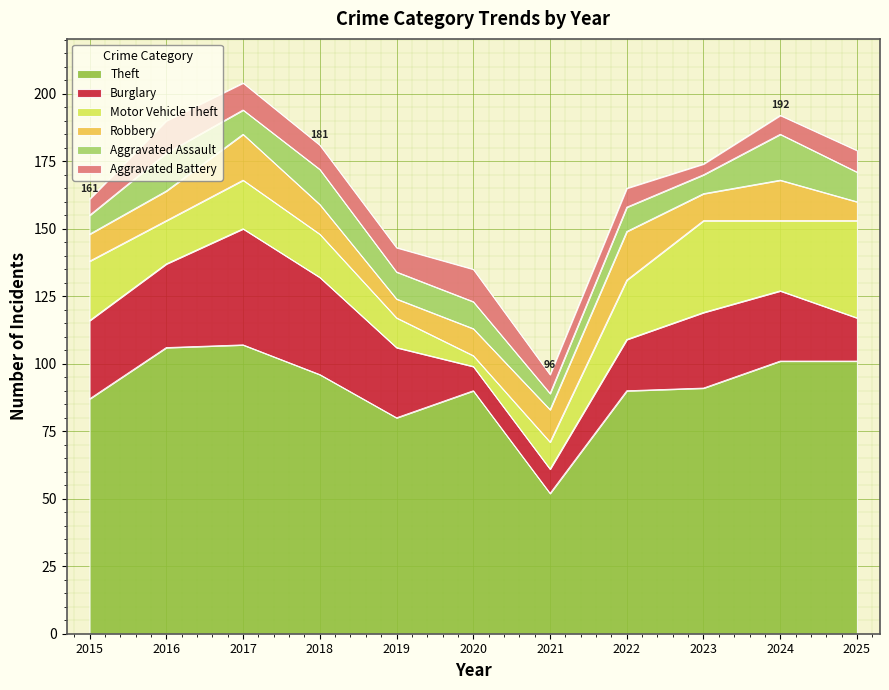

True or false: Burglary and Aggravated Assault intersect in this chart.

True